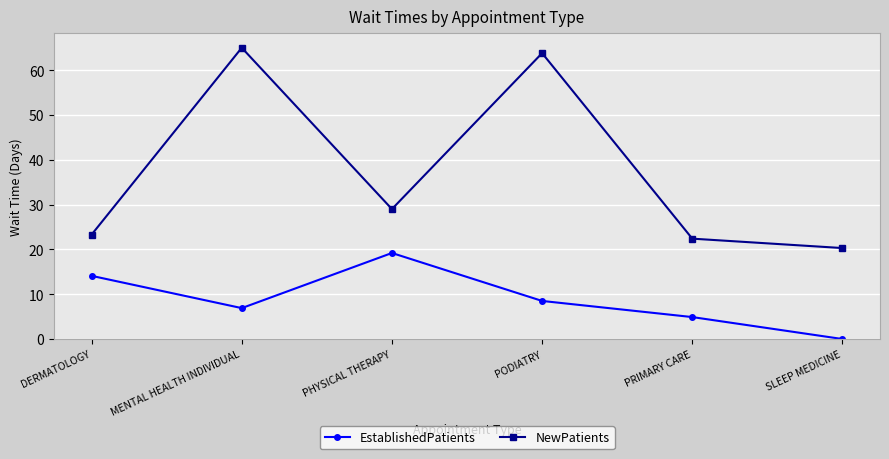

True or false: EstablishedPatients and NewPatients intersect in this chart.

False